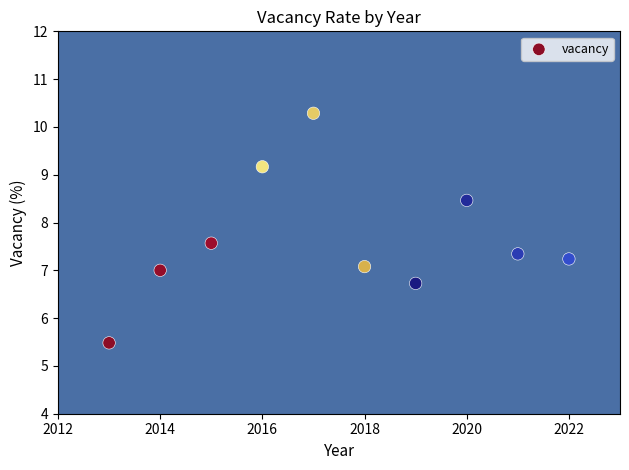

What is the average X value?

2017.5